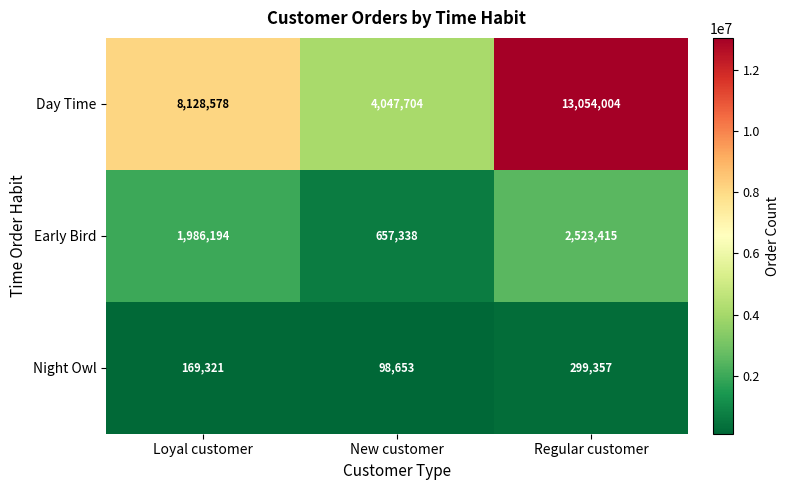

Between Loyal customer and Regular customer, which series saw the biggest shift?

Day Time